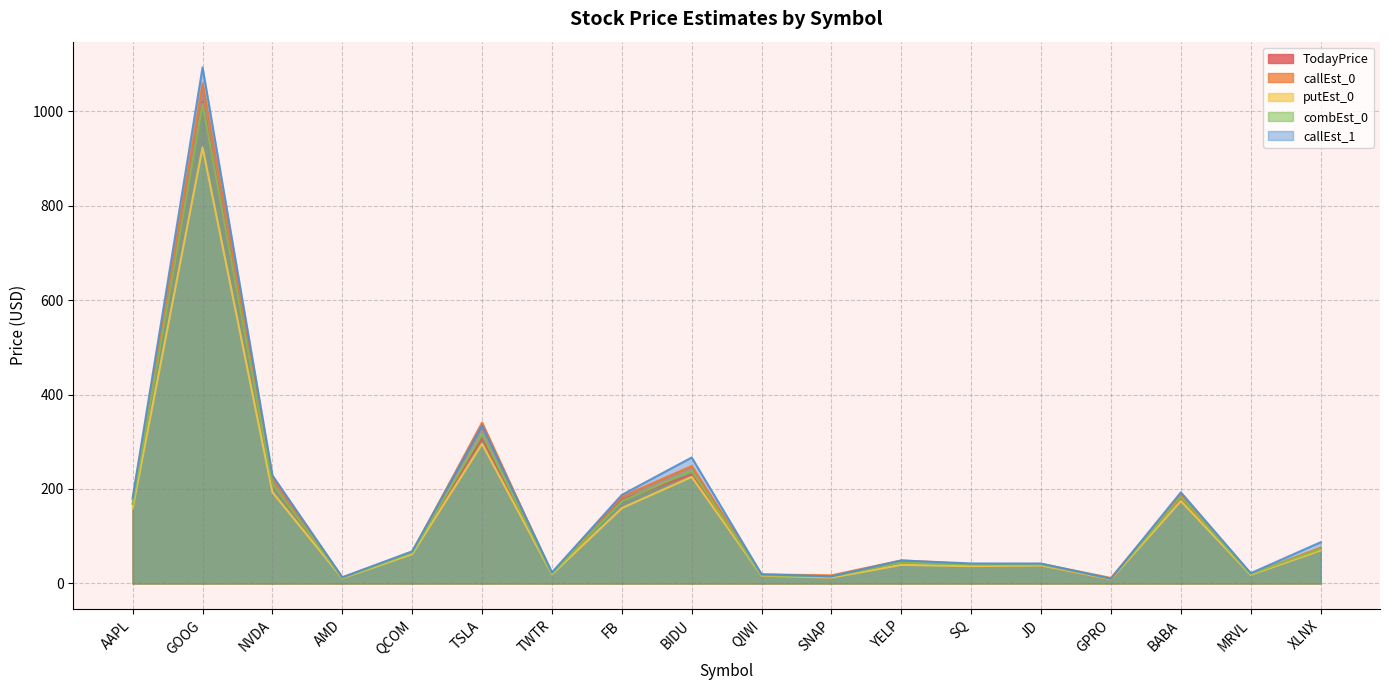

How many intersections are there between combEst_0 and TodayPrice?

9